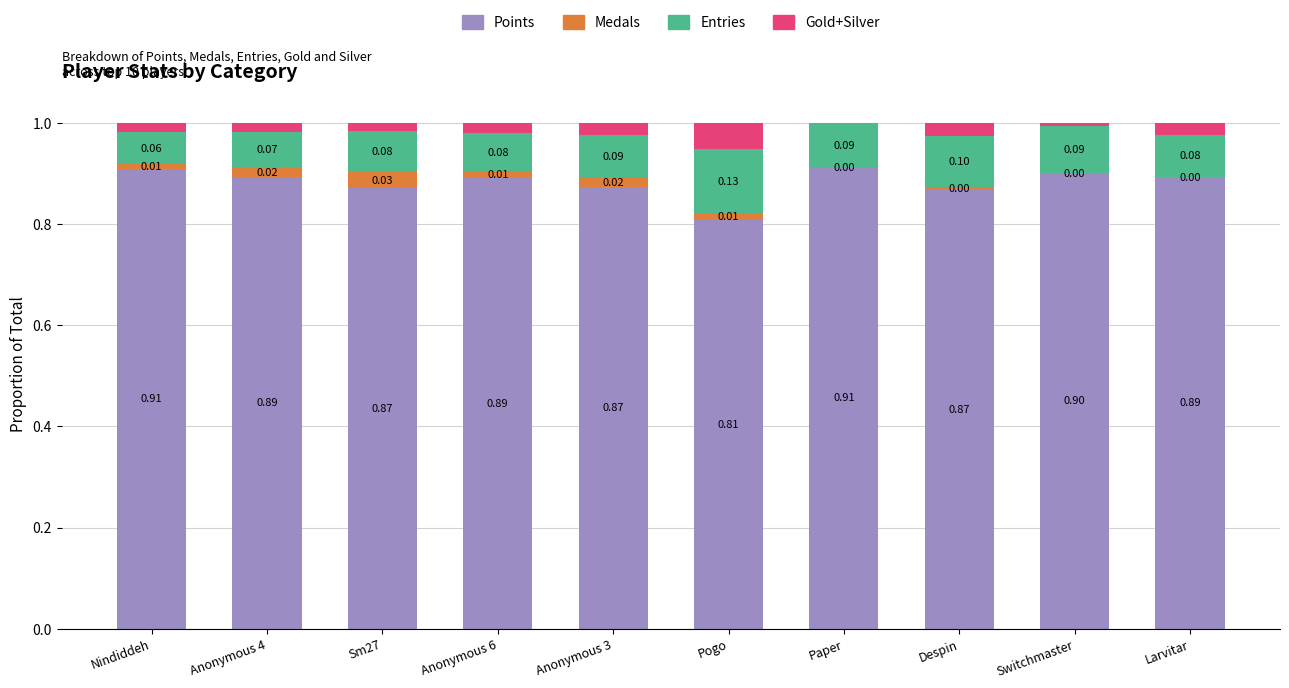

What is the total value across all series at Despin?

1.0